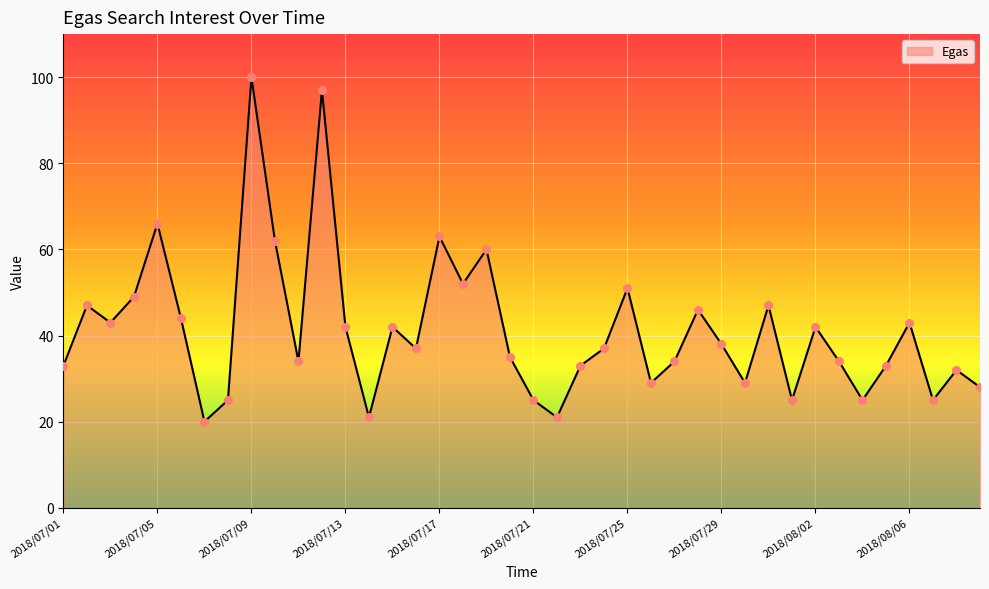

What is the maximum value shown in the chart?

100